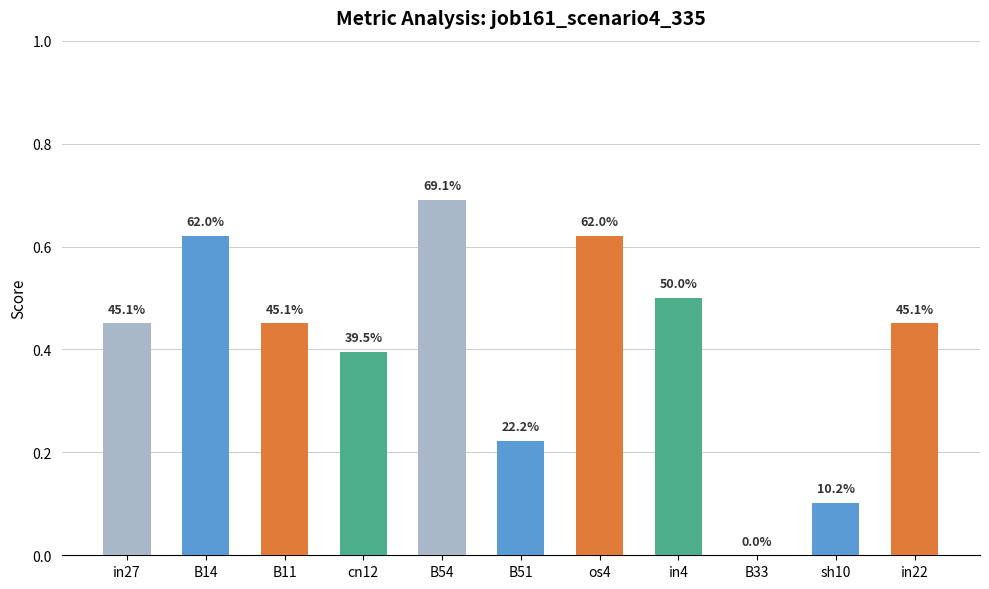

Reading left to right, transcribe all the data shown in this chart.

in27=0.5	B14=0.6	B11=0.5	cn12=0.4	B54=0.7	B51=0.2	os4=0.6	in4=0.5	B33=0.0	sh10=0.1	in22=0.5